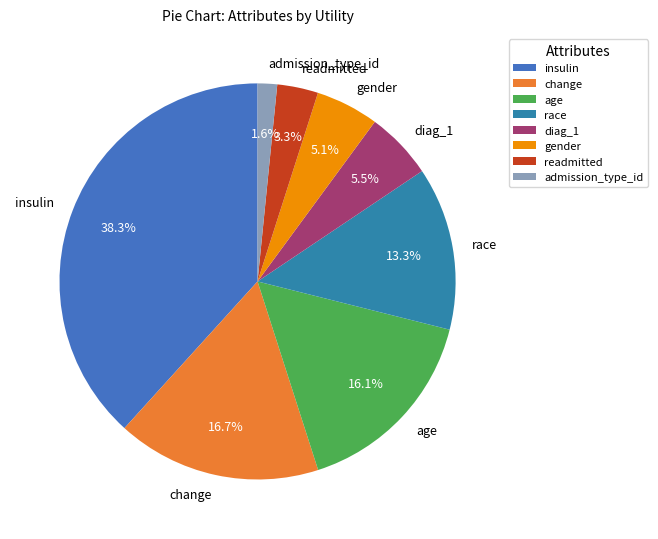

Does any single category account for the majority?

No